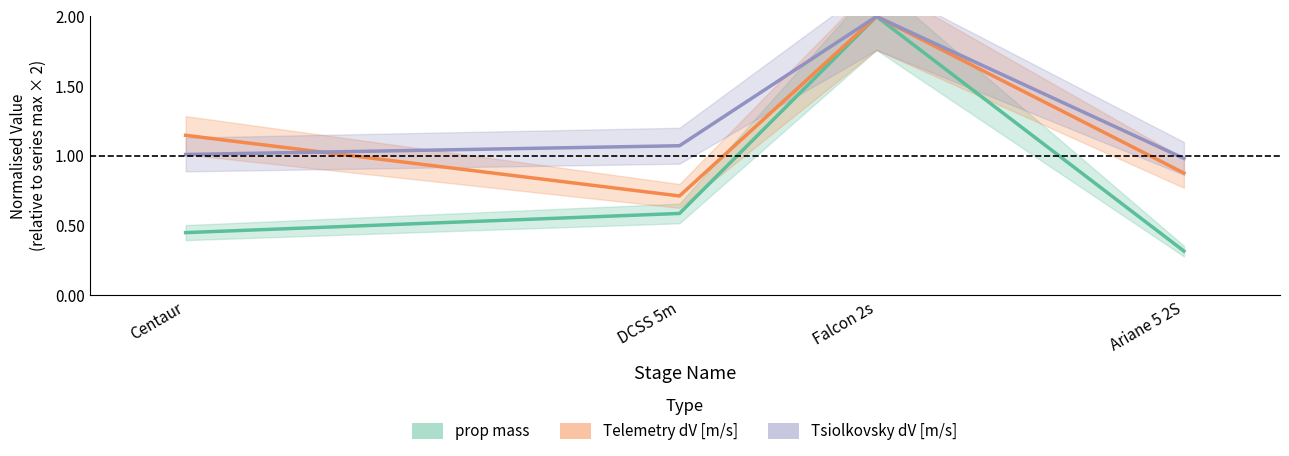

What is the sum of all Tsiolkovsky dV [m/s] values?

5.1